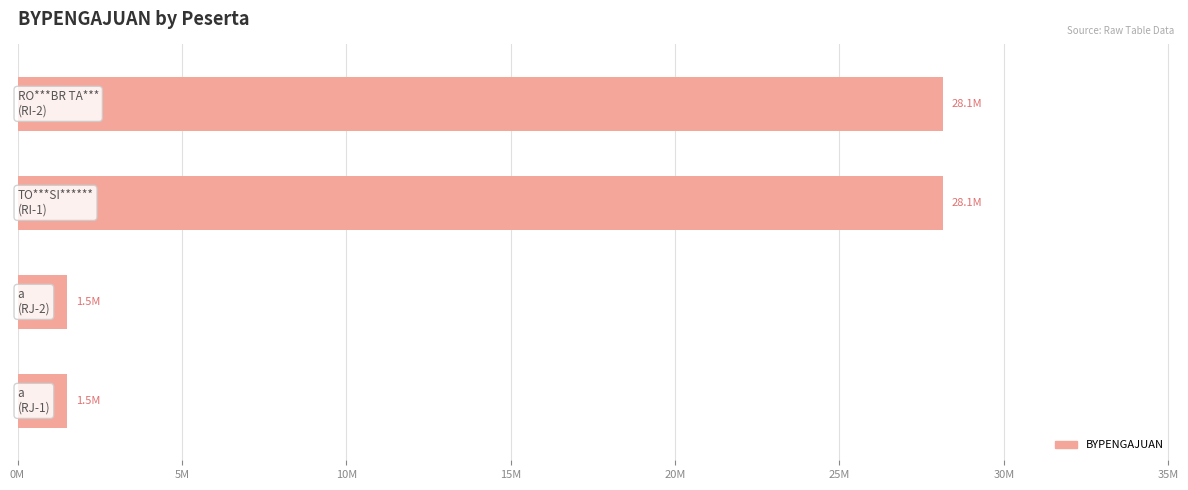

Are the bars horizontal?

Yes